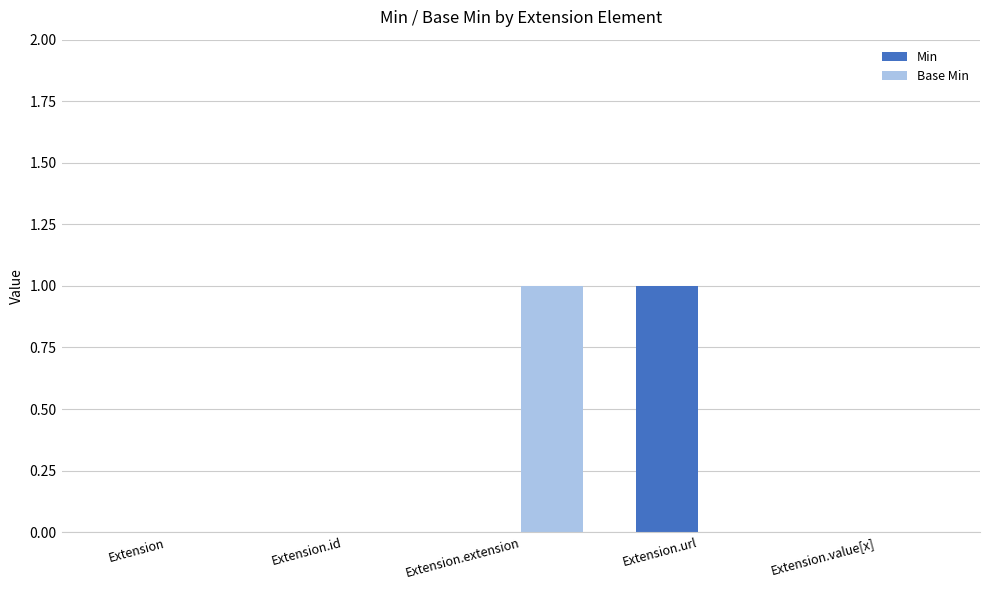

Reading left to right, list all the values displayed in this chart.

Min: Extension=0	Extension.id=0	Extension.extension=0	Extension.url=1	Extension.value[x]=0
Base Min: Extension=0	Extension.id=0	Extension.extension=1	Extension.url=0	Extension.value[x]=0